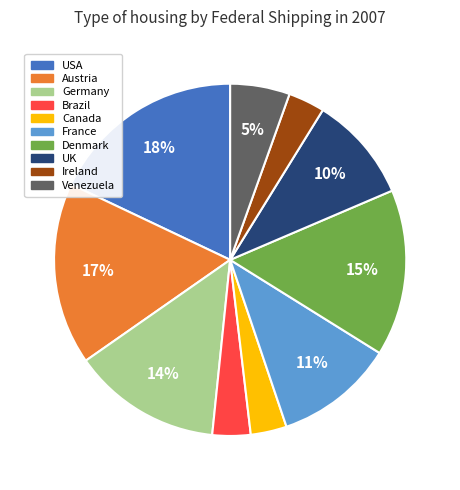

How many slices are in this pie chart?

10